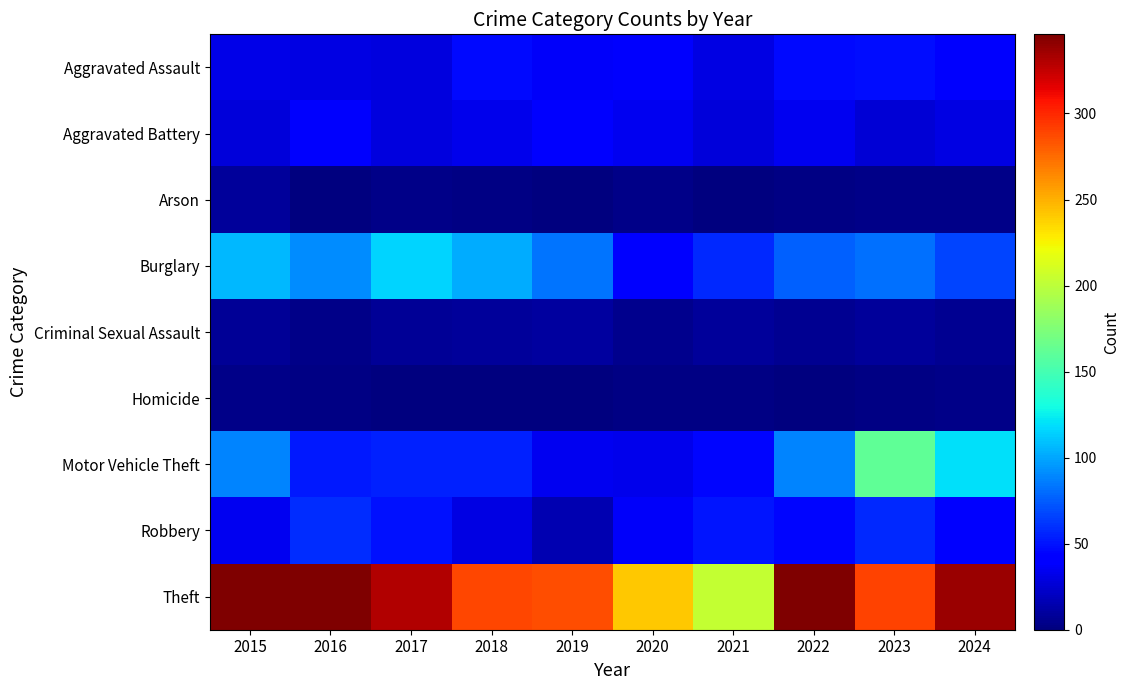

How many categories are shown in the chart?

10